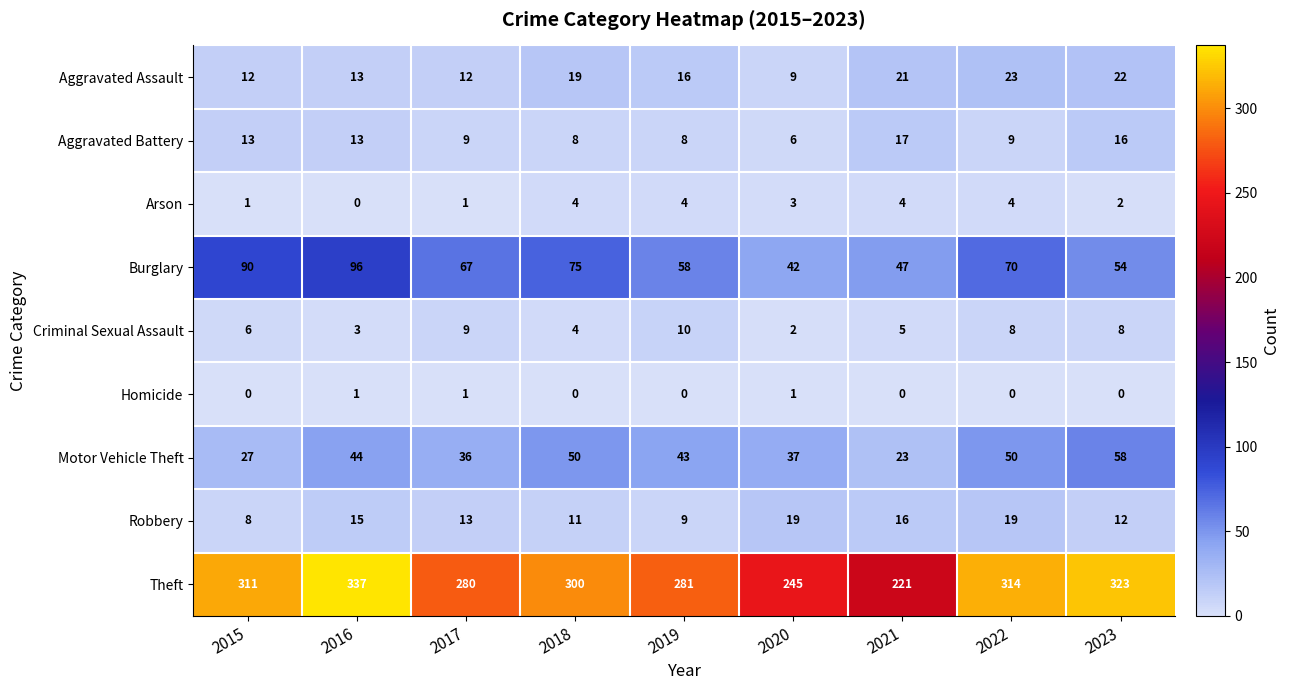

What is the total value across all series at 2023?

495